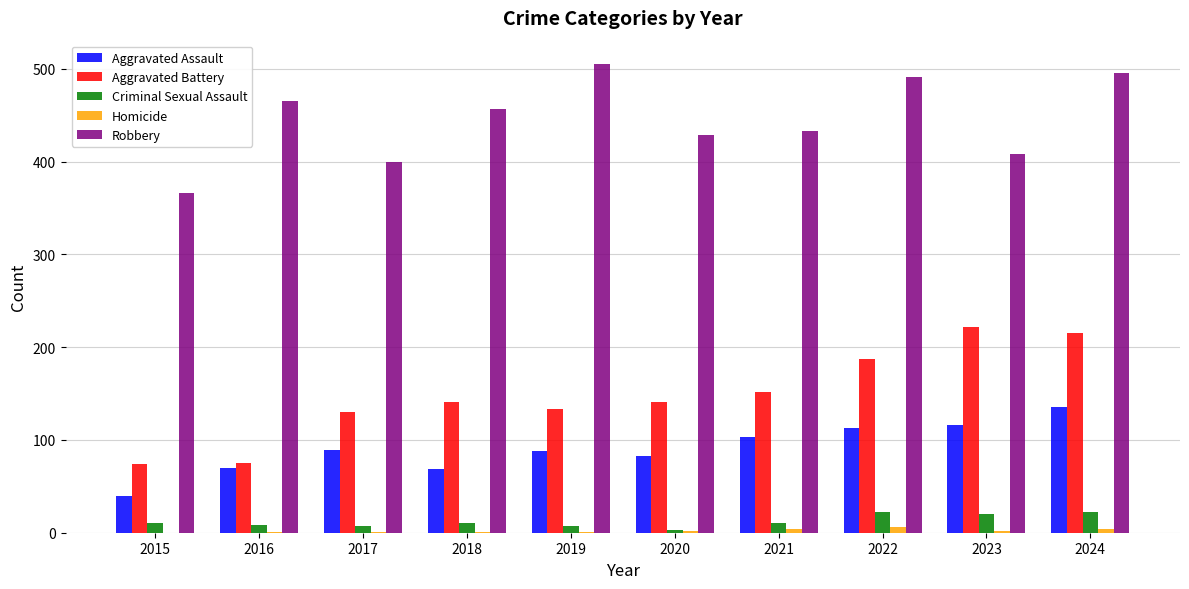

Count the number of data series in this chart.

5